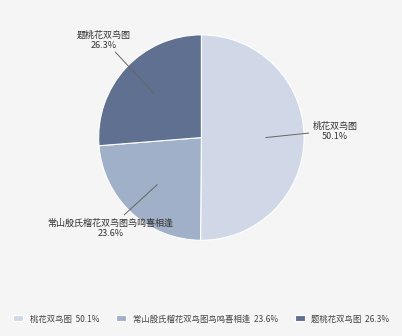

How many slices are in this pie chart?

3